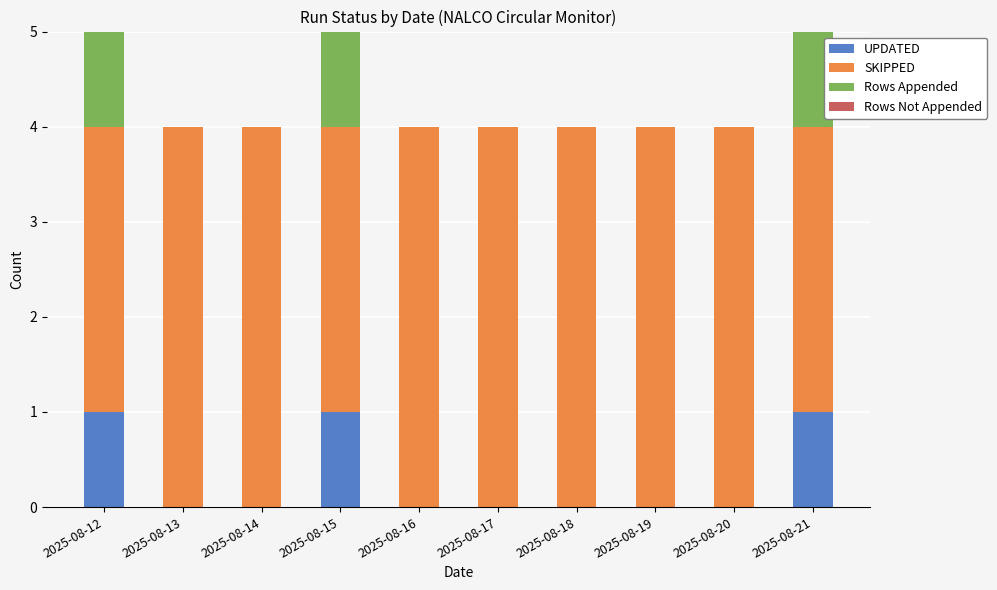

Are the bars grouped side by side (vs. stacked)?

No